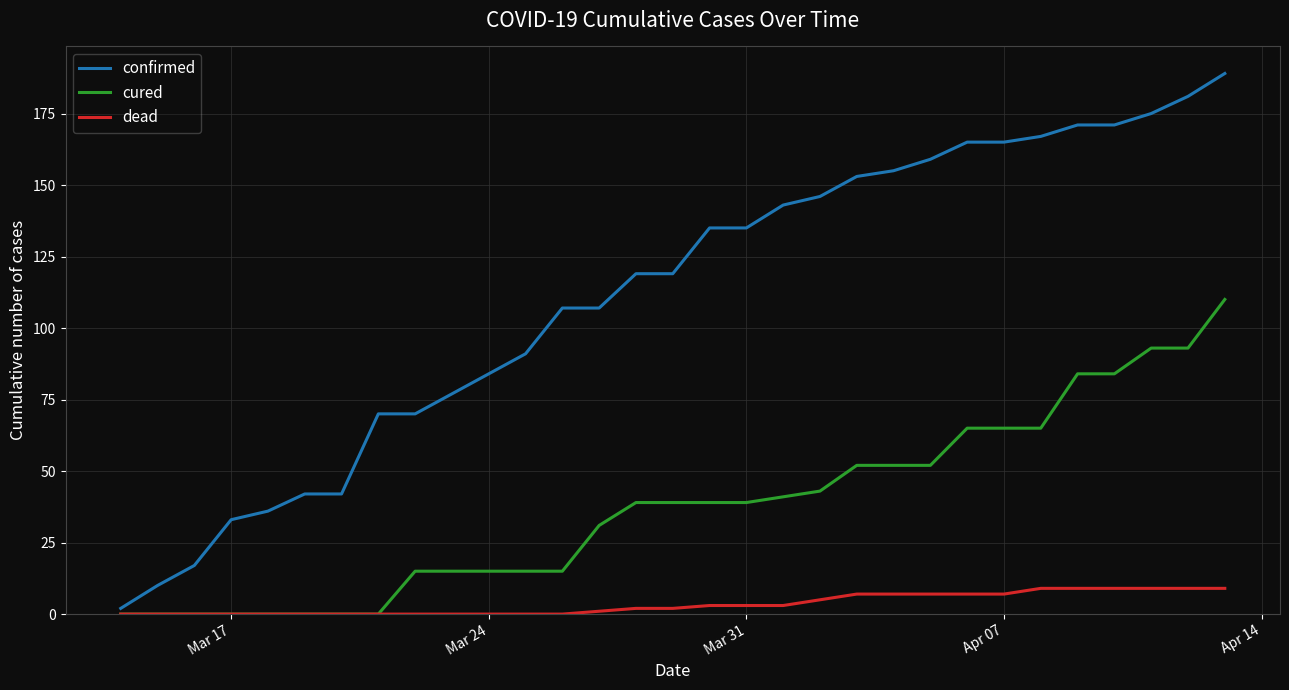

Which series has the largest total across all categories?

confirmed